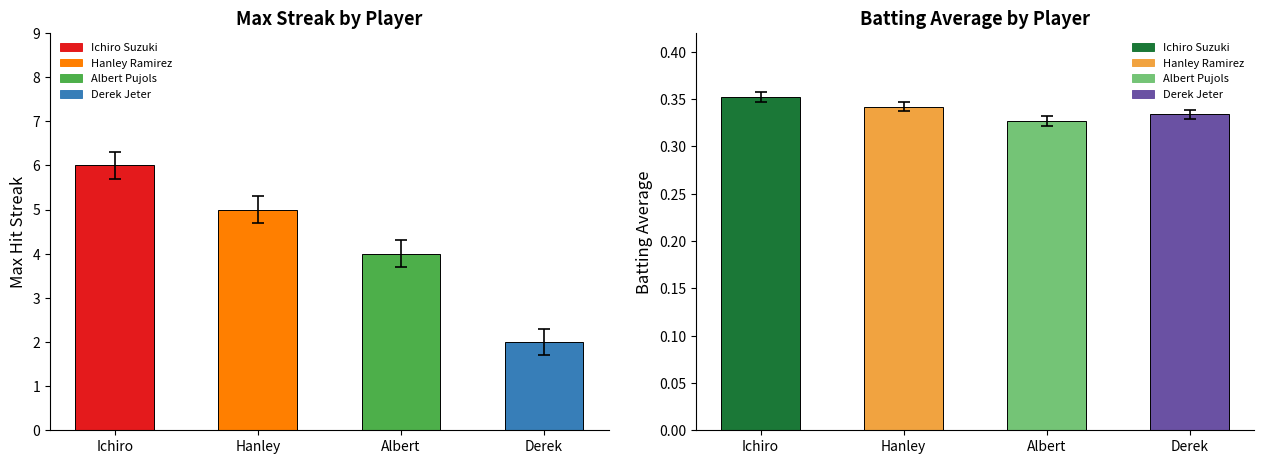

What is the label of the 3rd bar from the left?

Albert Pujols